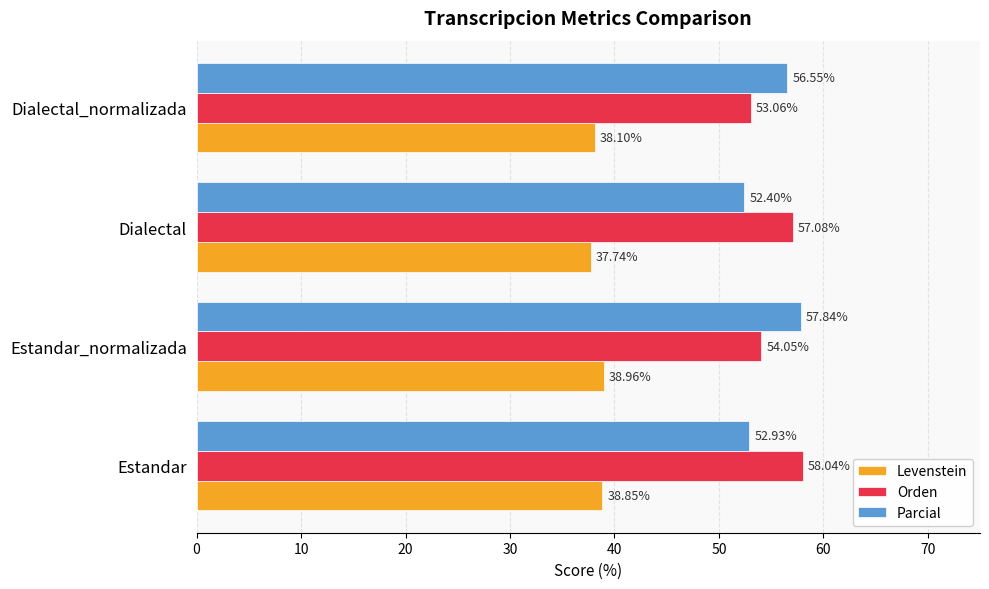

Where is Levenstein nearest to the value 38?

Dialectal_normalizada